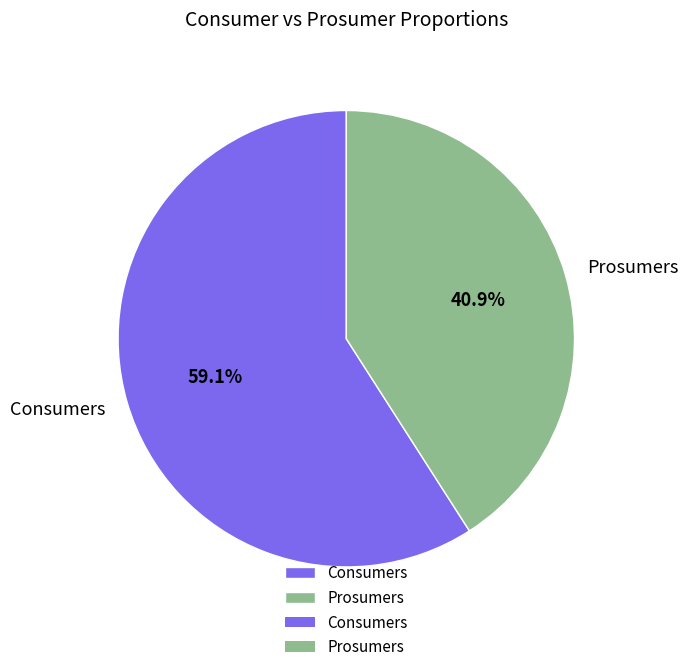

What percentage is the Prosumers slice, to the nearest percent?

41%